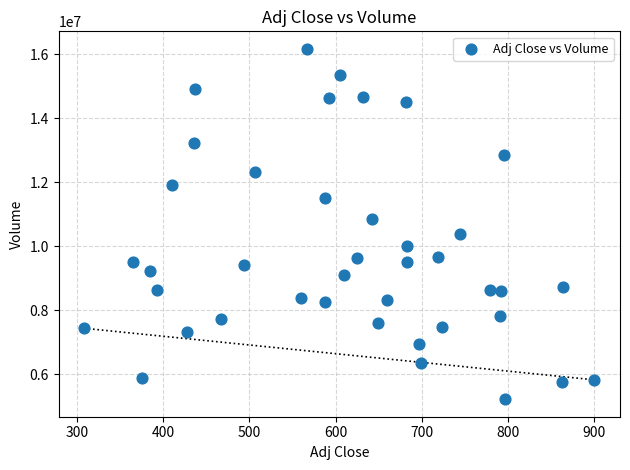

What Y value in the scatter plot is closest to 10699301?

10870040